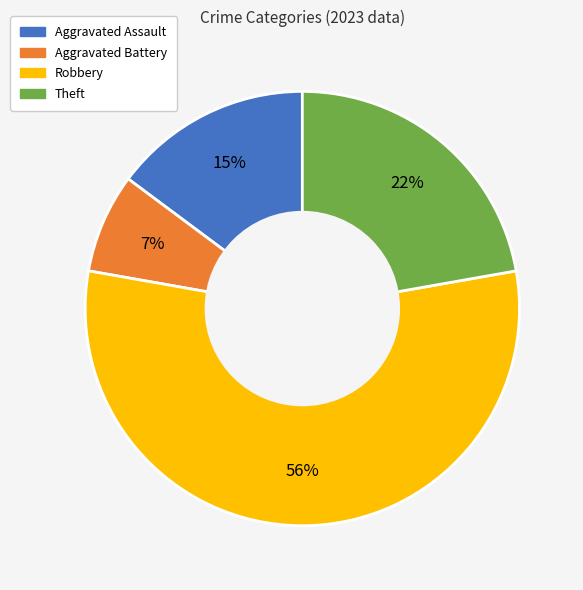

Between Theft and Aggravated Assault, which is larger?

Theft